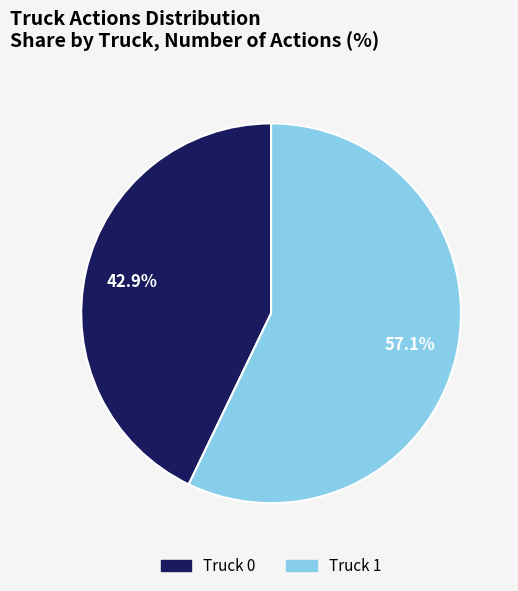

True or false: Truck 1 accounts for 57% of the total.

True